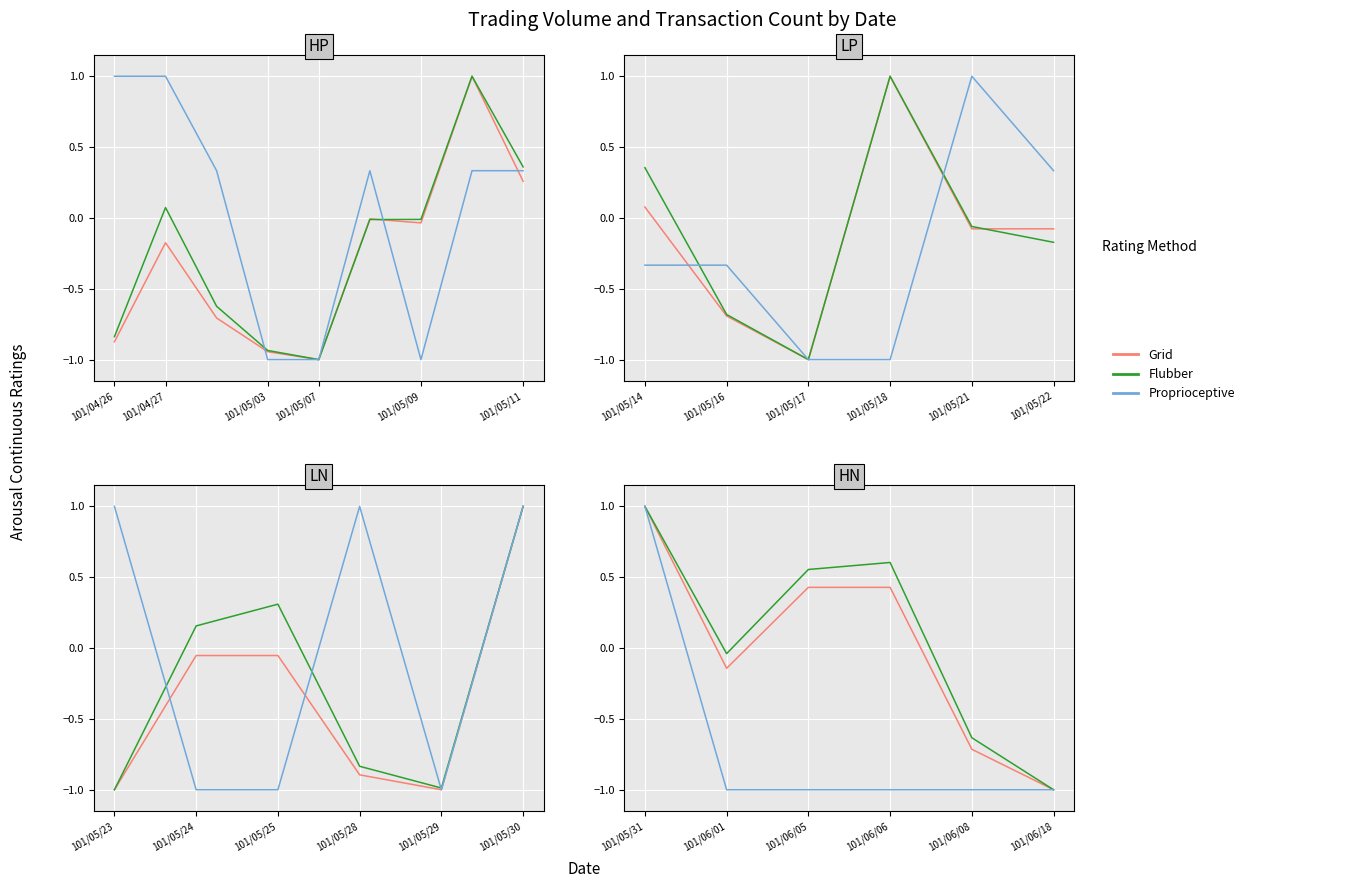

How many lines are shown in the chart?

3